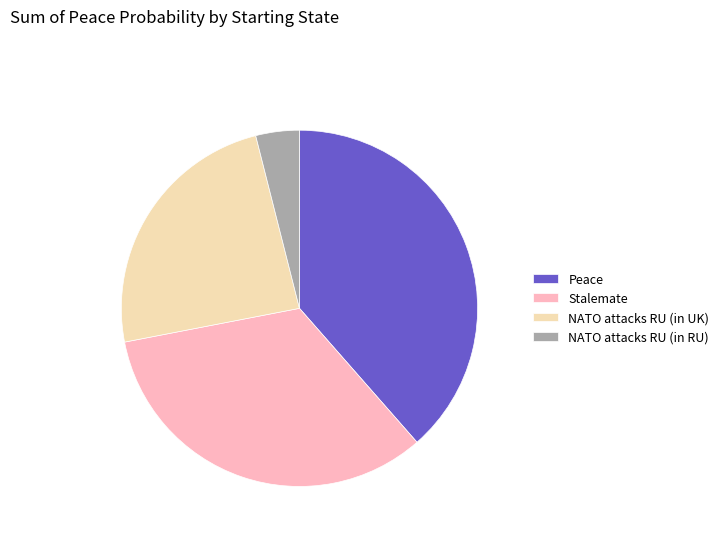

Is there any slice that represents more than half of the pie?

No